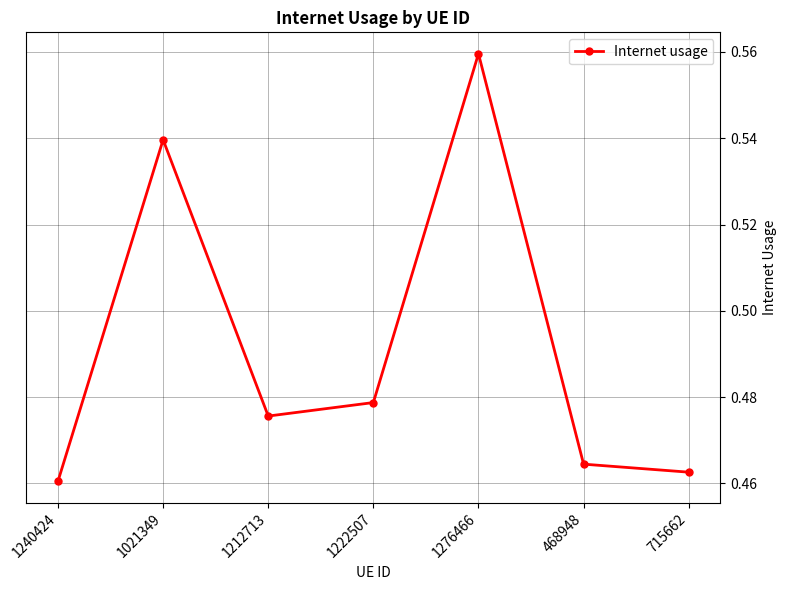

Which label corresponds to the largest value in the chart?

1276466